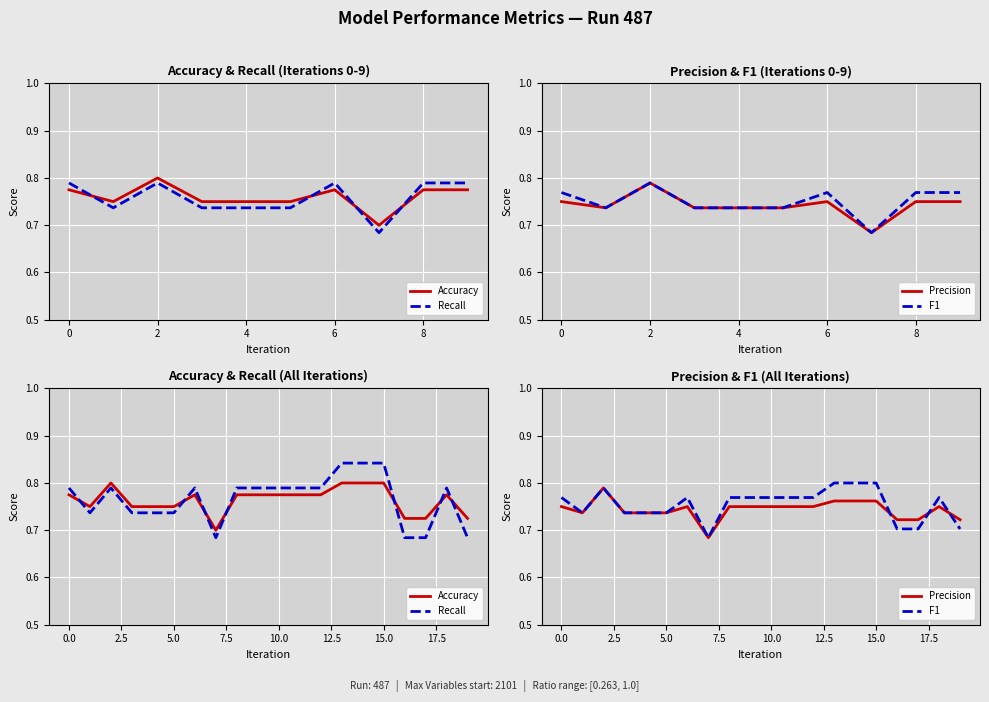

What are all the series names shown in the legend?

Accuracy, Recall, Precision, F1